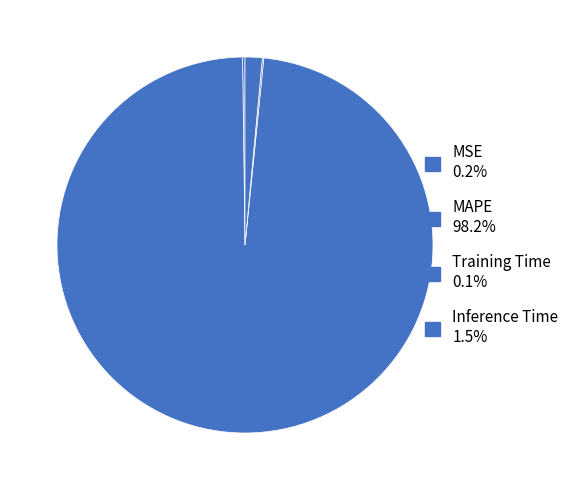

Is there a majority slice in this chart?

Yes